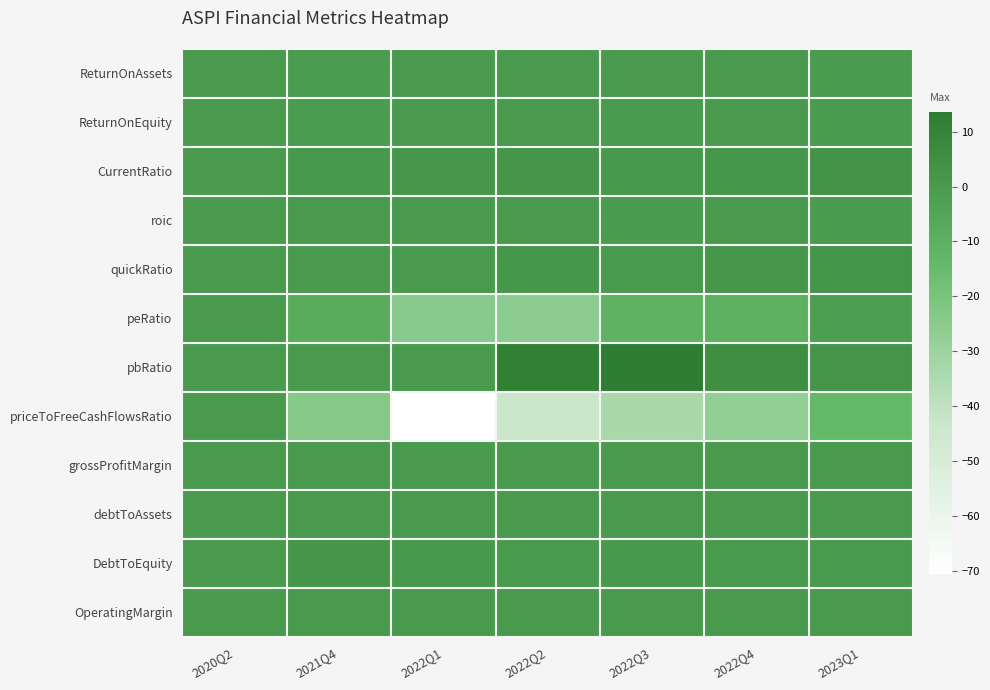

Reading right to left, list all the values displayed in this chart.

ReturnOnAssets: 2023Q1=-0.2	2022Q4=-0.1	2022Q3=-0.2	2022Q2=-0.1	2022Q1=-0.1	2021Q4=-0.8	2020Q2=0.0
ReturnOnEquity: 2023Q1=-0.3	2022Q4=-0.1	2022Q3=-0.3	2022Q2=-0.1	2022Q1=-0.2	2021Q4=-1.1	2020Q2=0.0
CurrentRatio: 2023Q1=2.9	2022Q4=1.7	2022Q3=0.6	2022Q2=2.0	2022Q1=1.1	2021Q4=0.5	2020Q2=0.0
roic: 2023Q1=-0.3	2022Q4=-0.1	2022Q3=-0.2	2022Q2=-0.1	2022Q1=0.0	2021Q4=0.0	2020Q2=0.0
quickRatio: 2023Q1=2.5	2022Q4=1.2	2022Q3=0.3	2022Q2=1.5	2022Q1=0.0	2021Q4=0.0	2020Q2=0.0
peRatio: 2023Q1=-1.8	2022Q4=-10.4	2022Q3=-11.0	2022Q2=-25.6	2022Q1=-24.4	2021Q4=-8.0	2020Q2=0.0
pbRatio: 2023Q1=2.1	2022Q4=4.8	2022Q3=13.6	2022Q2=11.4	2022Q1=0.0	2021Q4=0.0	2020Q2=0.0
priceToFreeCashFlowsRatio: 2023Q1=-13.8	2022Q4=-27.0	2022Q3=-33.9	2022Q2=-43.9	2022Q1=-70.5	2021Q4=-23.5	2020Q2=0.0
grossProfitMargin: 2023Q1=0.0	2022Q4=0.0	2022Q3=0.0	2022Q2=0.0	2022Q1=0.0	2021Q4=0.0	2020Q2=0.0
debtToAssets: 2023Q1=0.1	2022Q4=0.1	2022Q3=0.1	2022Q2=0.1	2022Q1=0.0	2021Q4=0.0	2020Q2=0.0
DebtToEquity: 2023Q1=0.2	2022Q4=0.3	2022Q3=0.5	2022Q2=0.4	2022Q1=0.7	2021Q4=1.9	2020Q2=0.0
OperatingMargin: 2023Q1=0.0	2022Q4=0.0	2022Q3=0.0	2022Q2=0.0	2022Q1=0.0	2021Q4=0.0	2020Q2=0.0